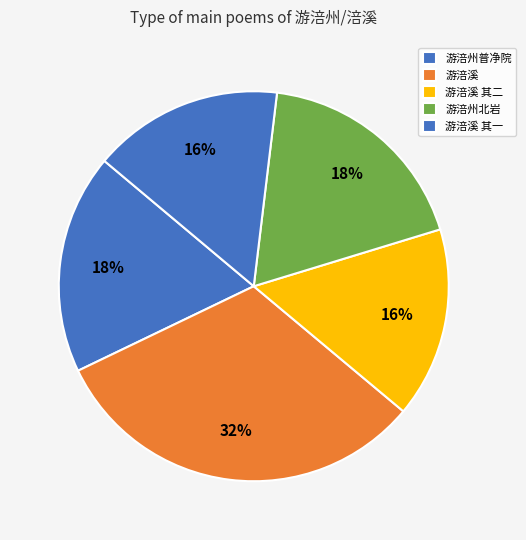

Does any single category account for the majority?

No